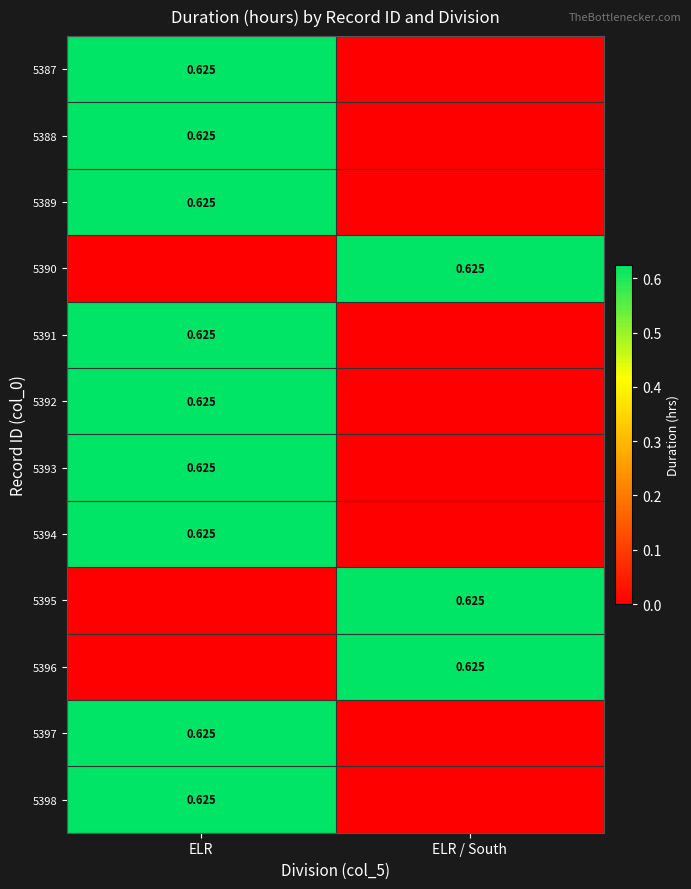

What is the sum of the 5397 values at ELR / South and ELR?

0.6